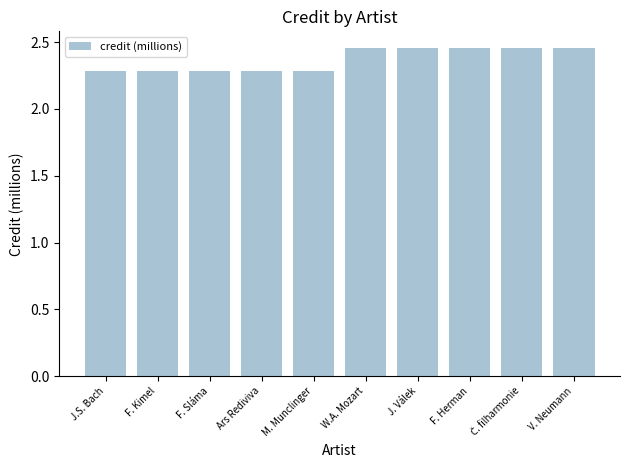

What is the sum of the values at W.A. Mozart and J.S. Bach?

4.7